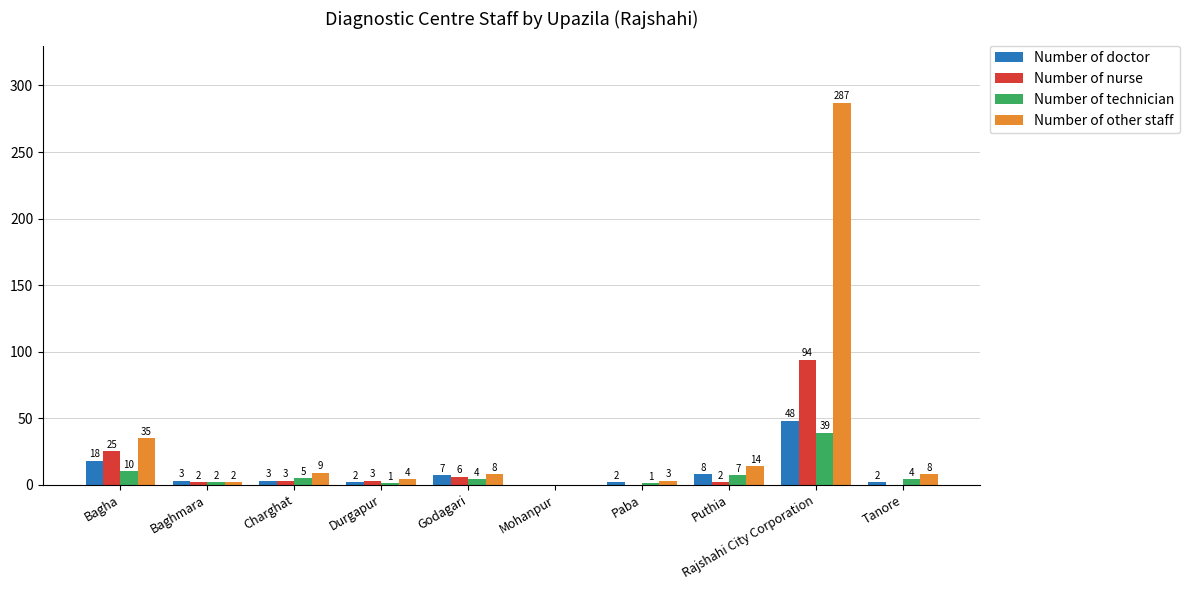

How many distinct data groups are displayed?

4